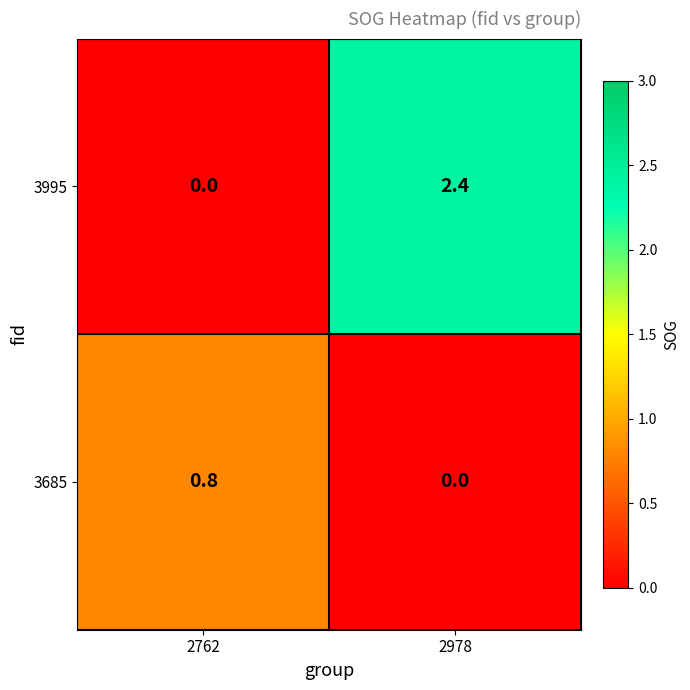

What is the spread (max minus min) of values at 2762?

0.8